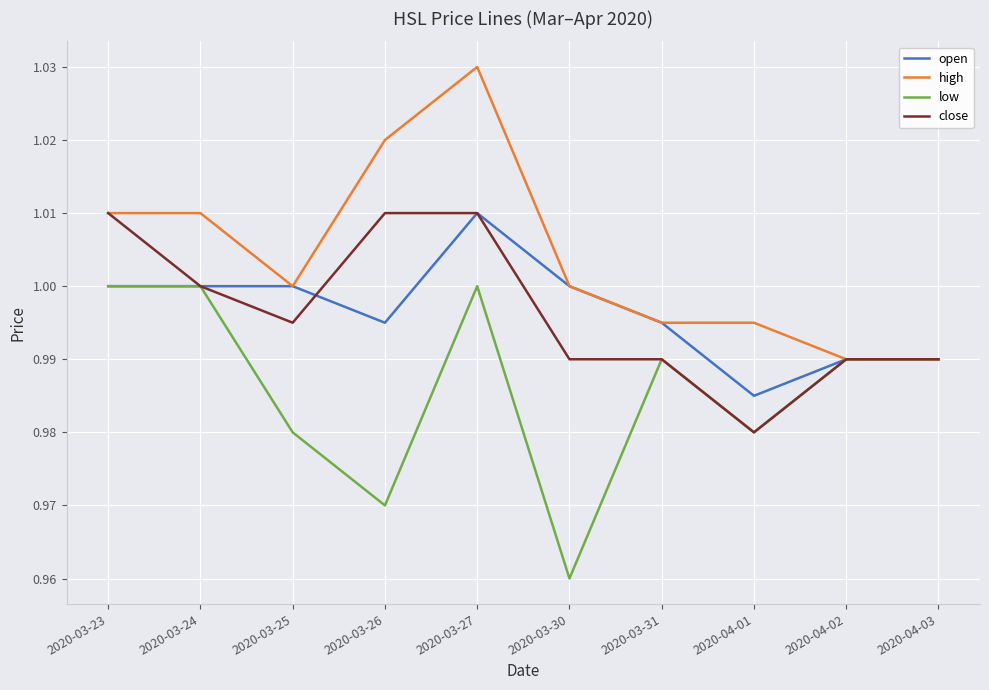

Where is open nearest to the value 0?

2020-04-01